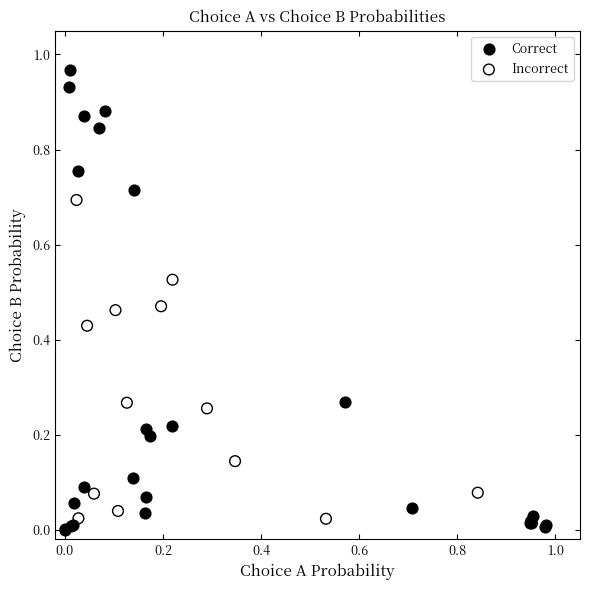

Which series reaches the minimum Y coordinate?

Correct